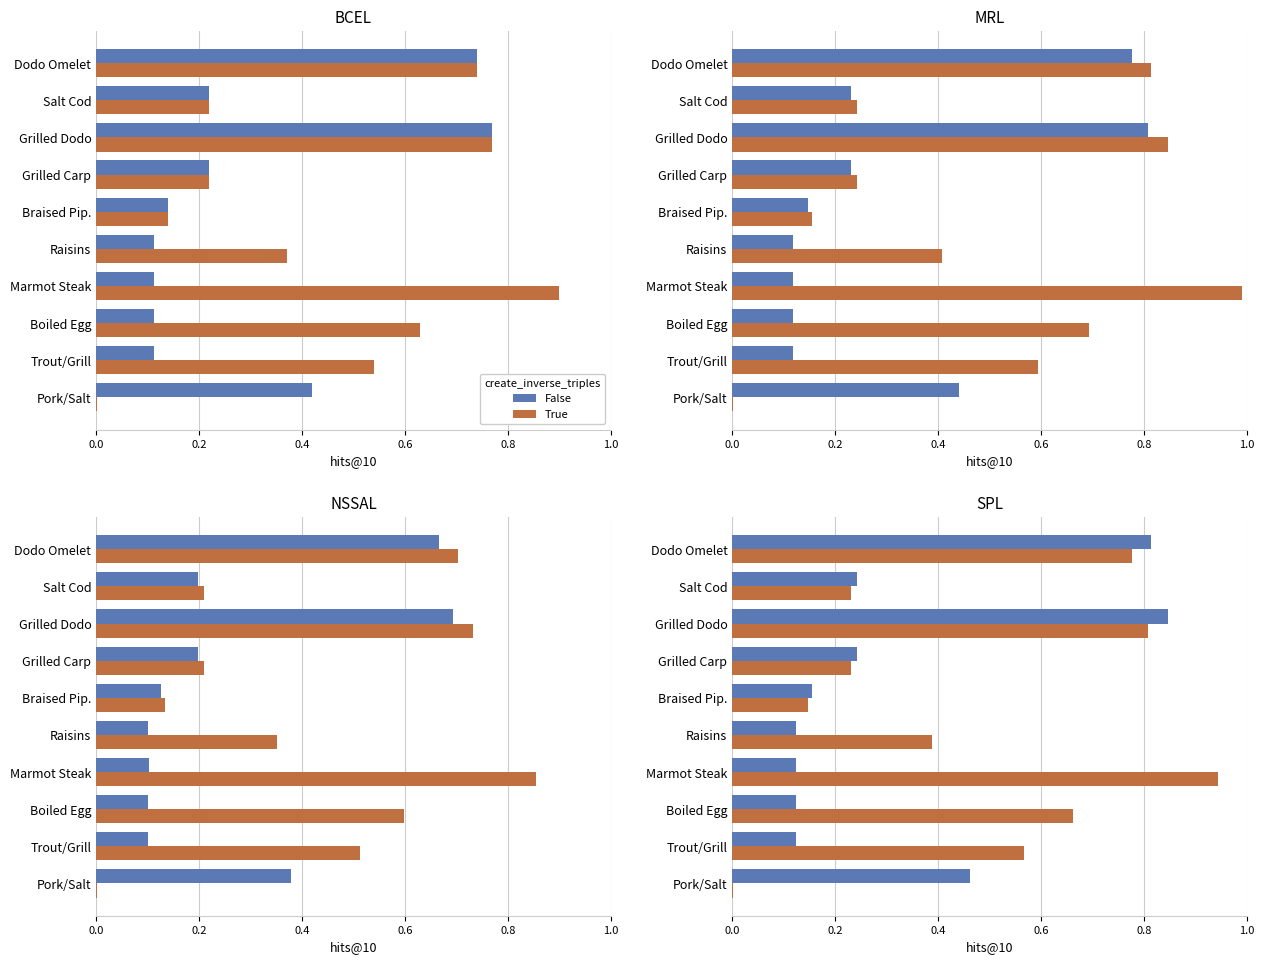

At Pork/Salt, list the series in order from smallest to largest.

True, False